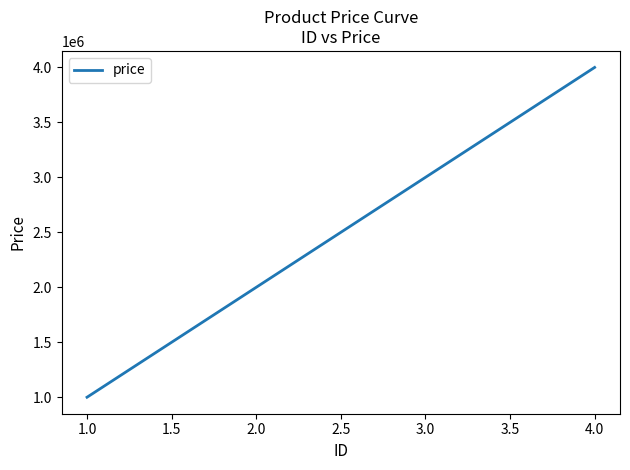

List the labels in order of value, smallest first.

1.0, 2.0, 3.0, 4.0